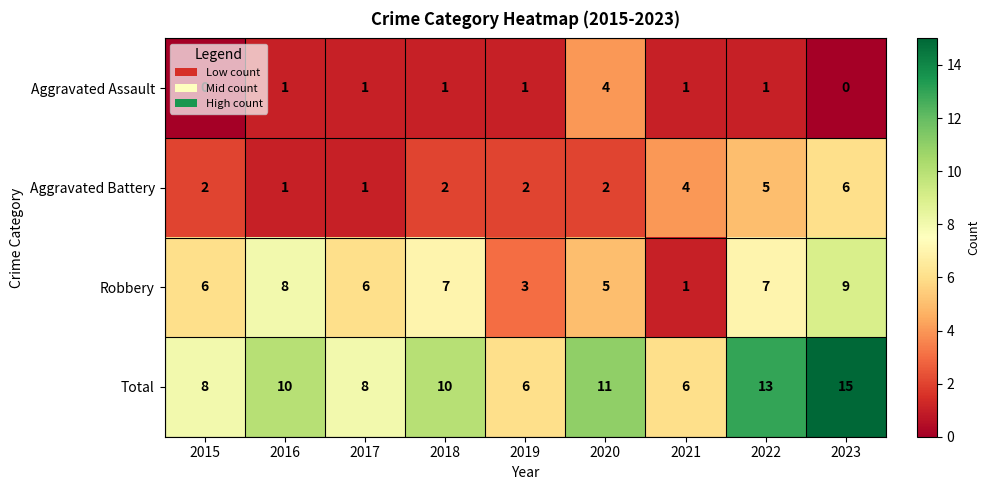

True or false: Robbery has a value of 5 at 2019.

False